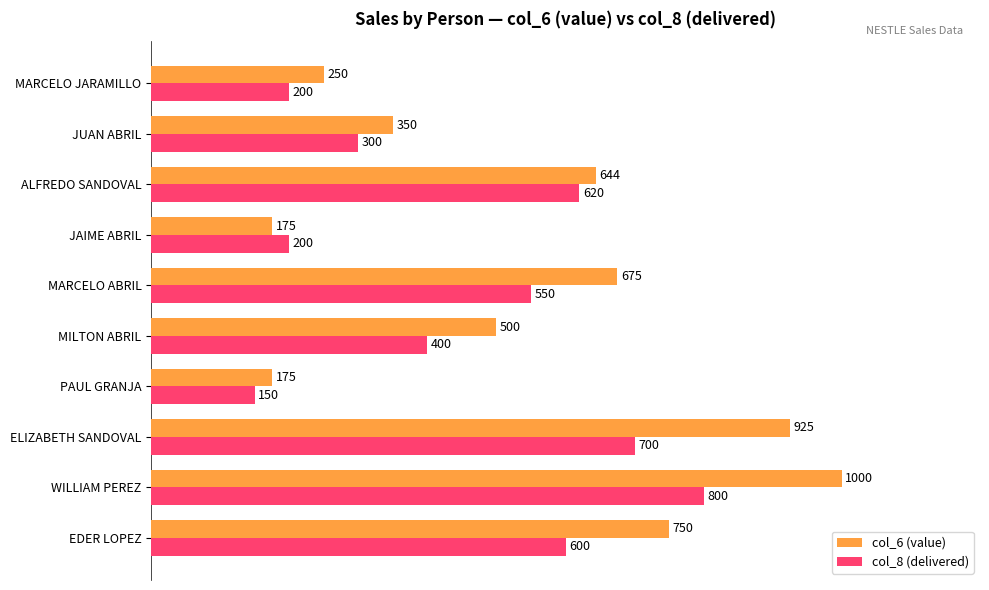

What are all the series names shown in the legend?

col_6 (value), col_8 (delivered)